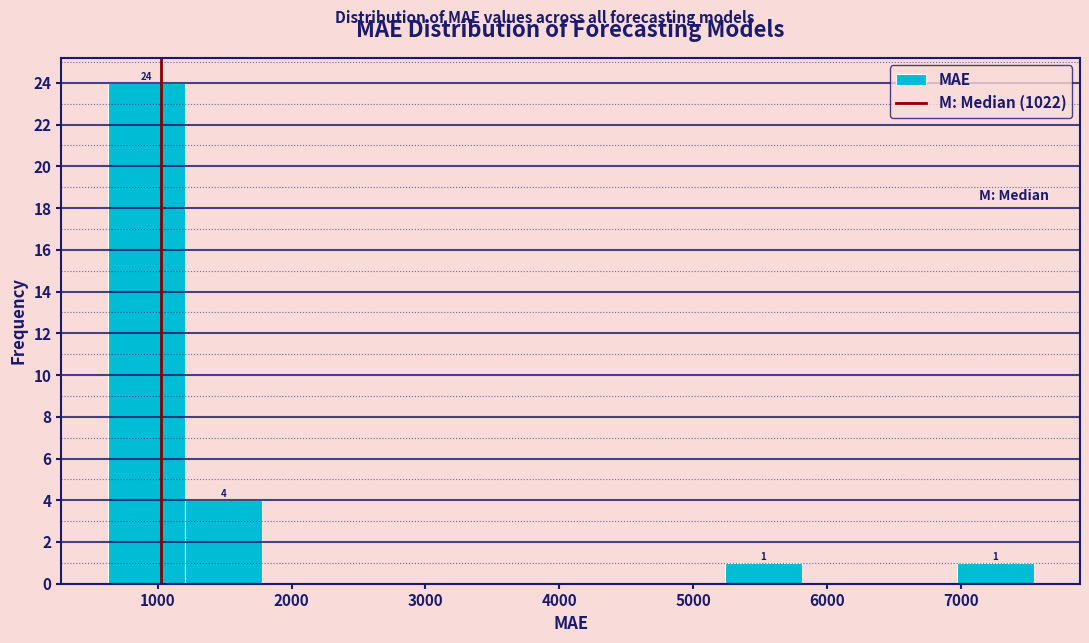

Which range on the x-axis has the tallest bar?

600 to 1200